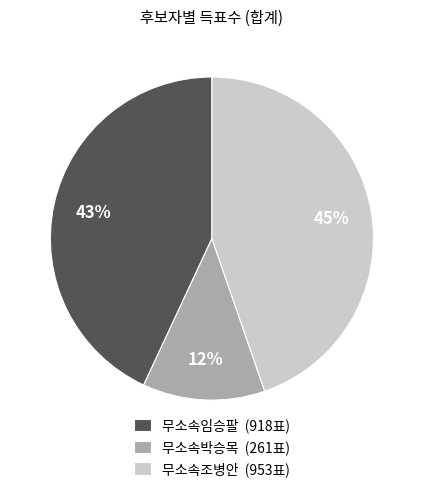

To the nearest percent, what is the difference between the 무소속조병안 and 무소속임승팔 slice percentages?

2%